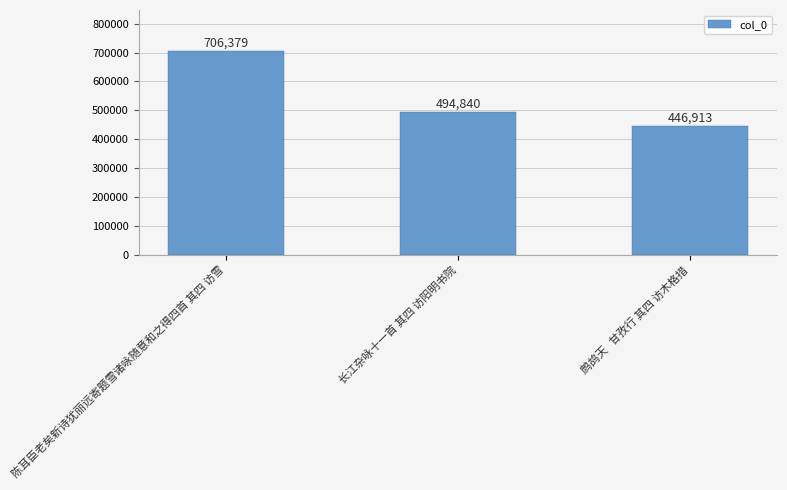

What is the difference between the maximum and second lowest values?

211539